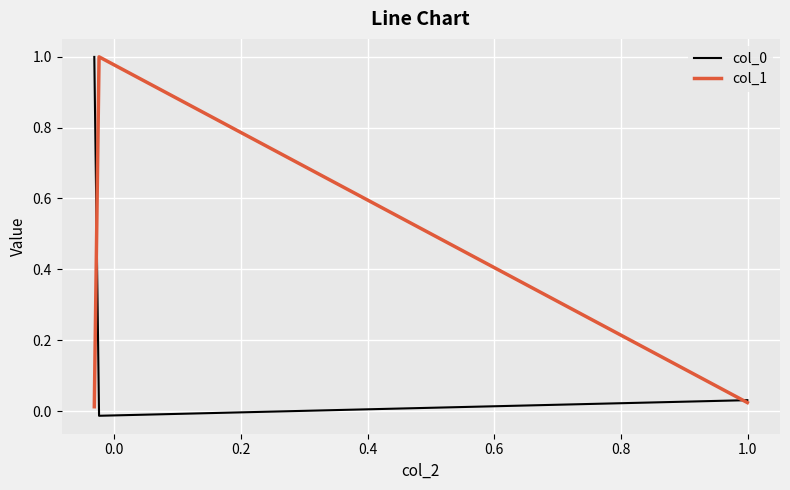

At how many categories does at least one series exceed 0?

3